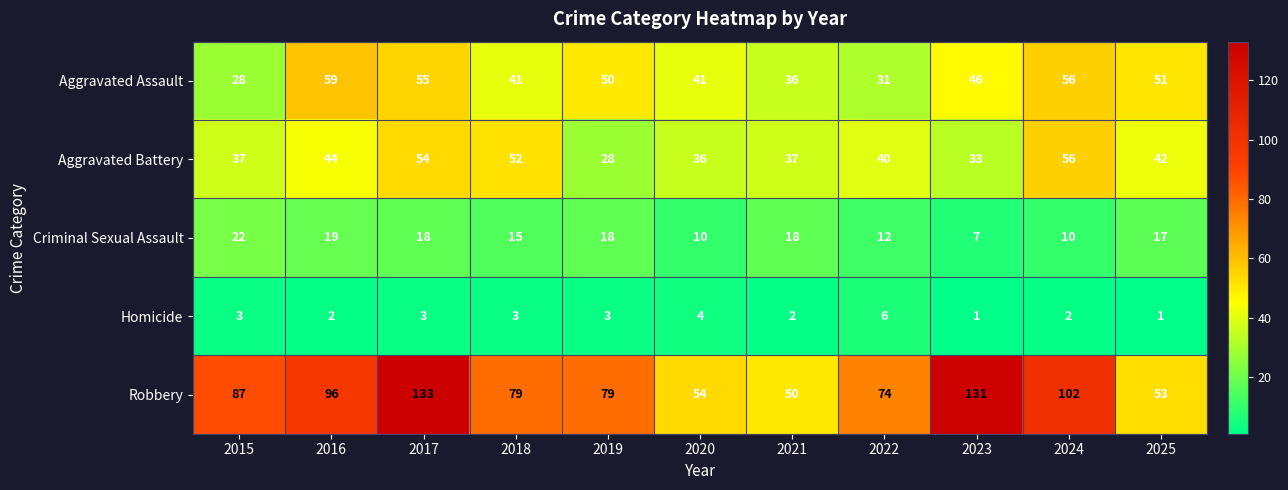

List the series in order of their peak value, lowest first.

Homicide, Criminal Sexual Assault, Aggravated Battery, Aggravated Assault, Robbery